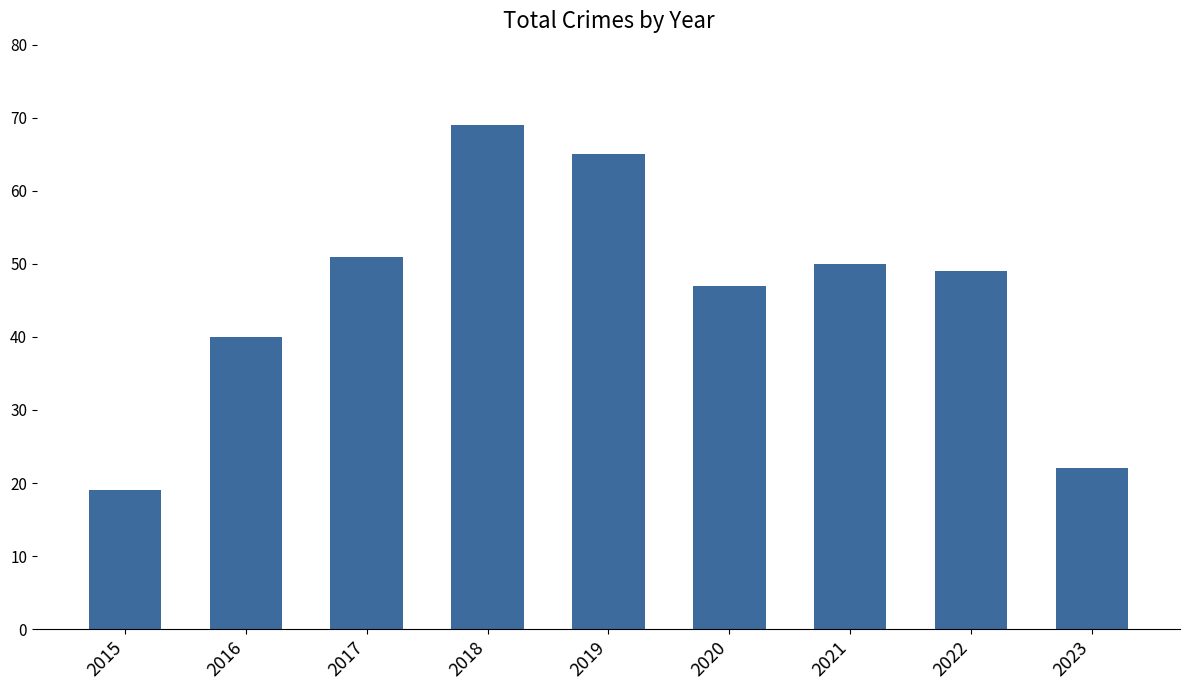

Rank the categories by value from highest to lowest.

2018, 2019, 2017, 2021, 2022, 2020, 2016, 2023, 2015